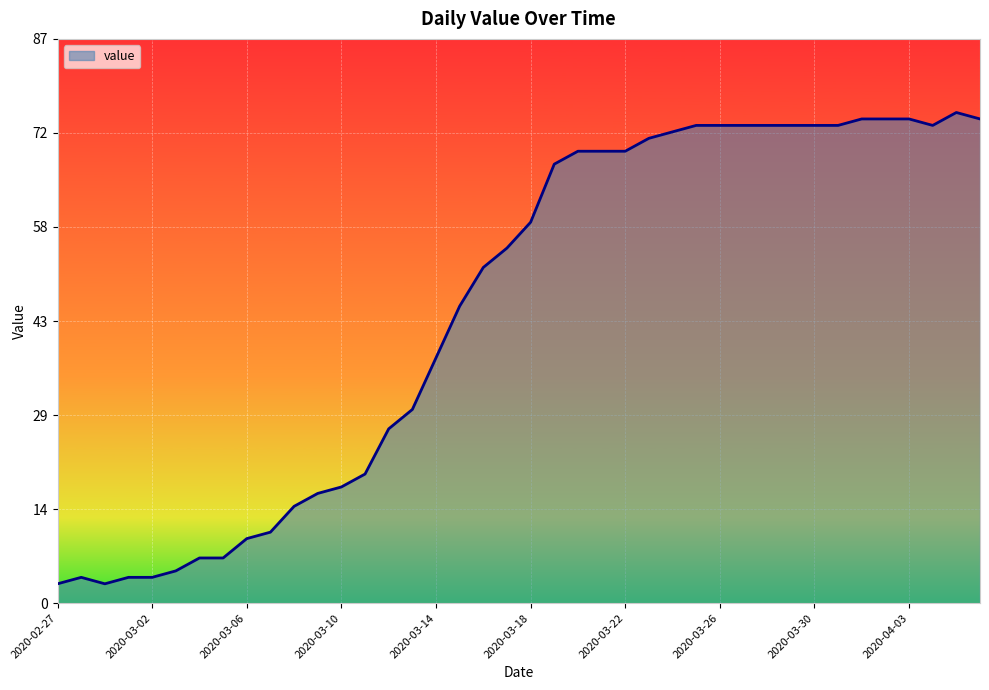

What is the maximum value shown in the chart?

76